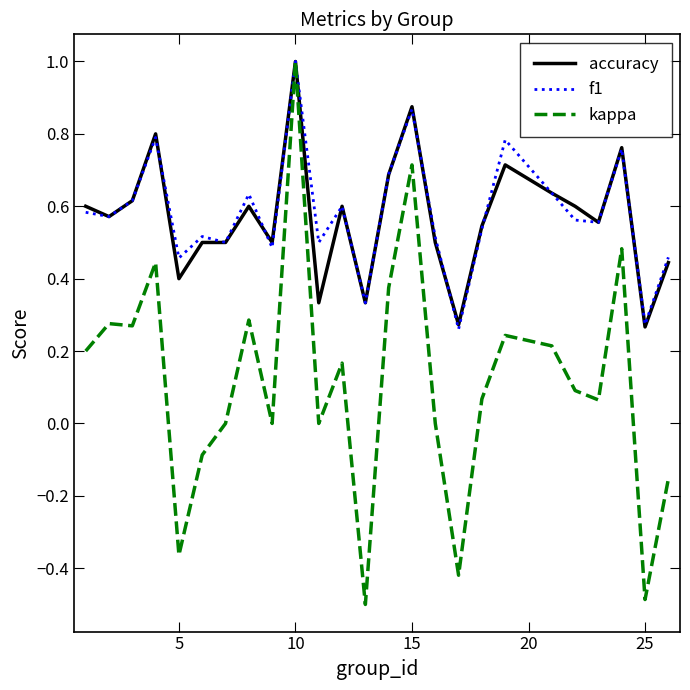

How many lines are shown in the chart?

3